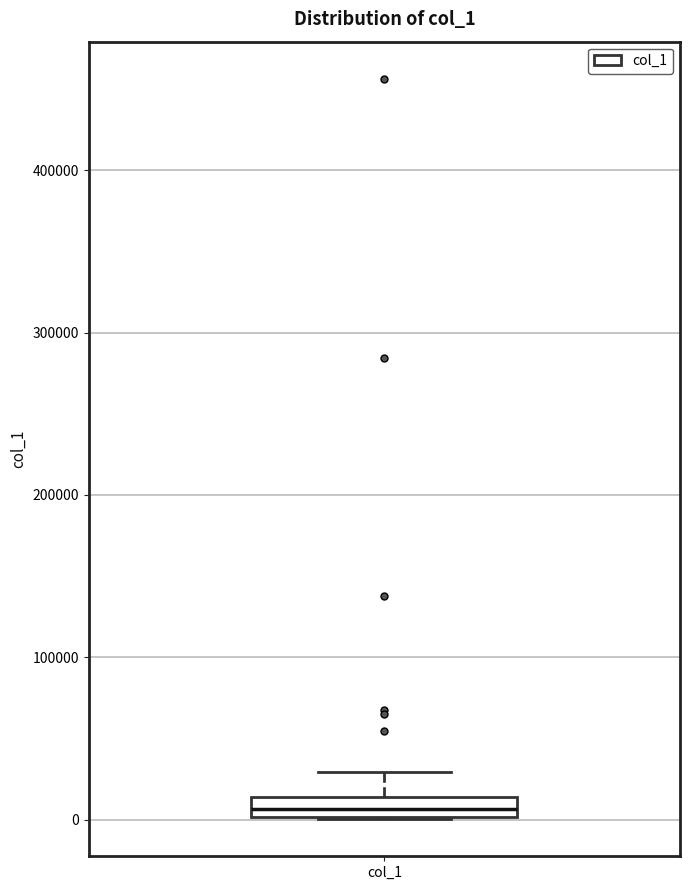

Where is the lower edge of the box for col_1 on the y-axis? The values are not printed on the chart, so give them approximately, as read against the axis.

0